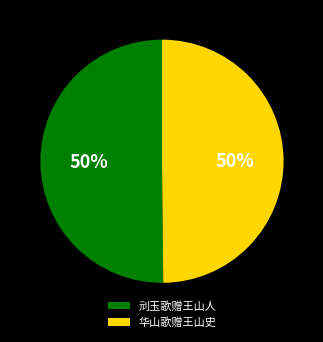

To the nearest percent, what is the average slice percentage?

50%